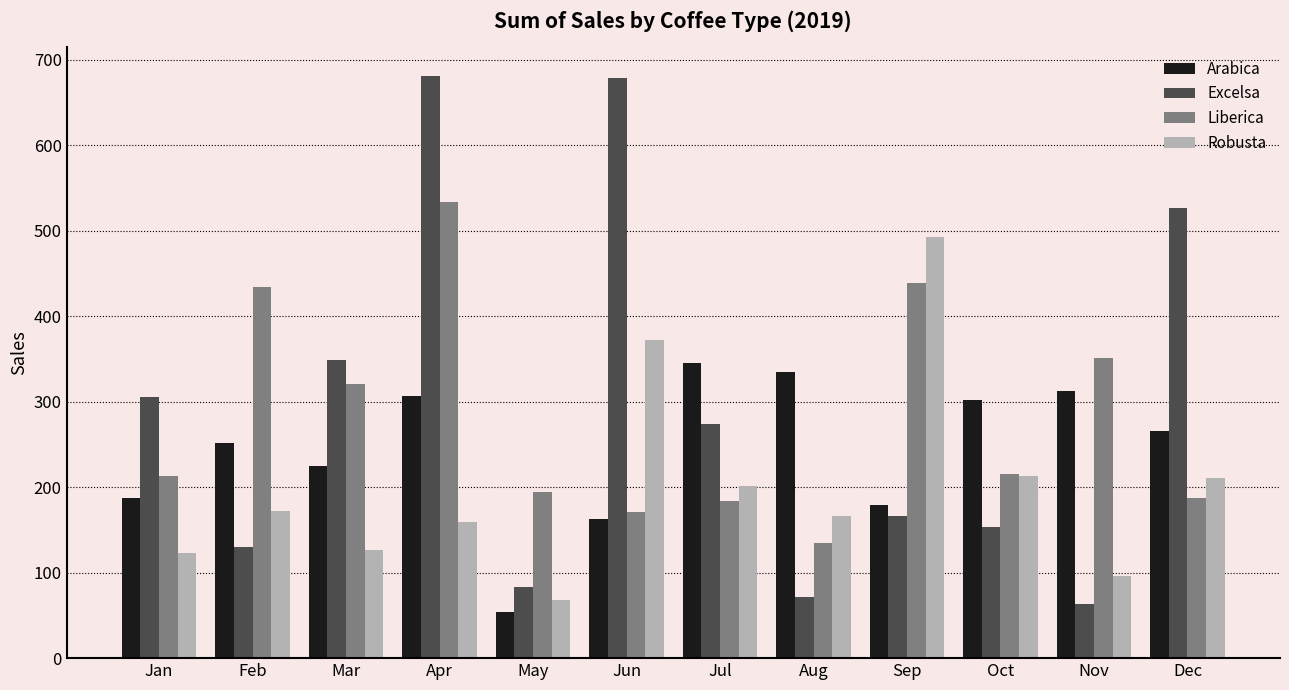

The Arabica series shows 312.8 at Nov. True or false?

True